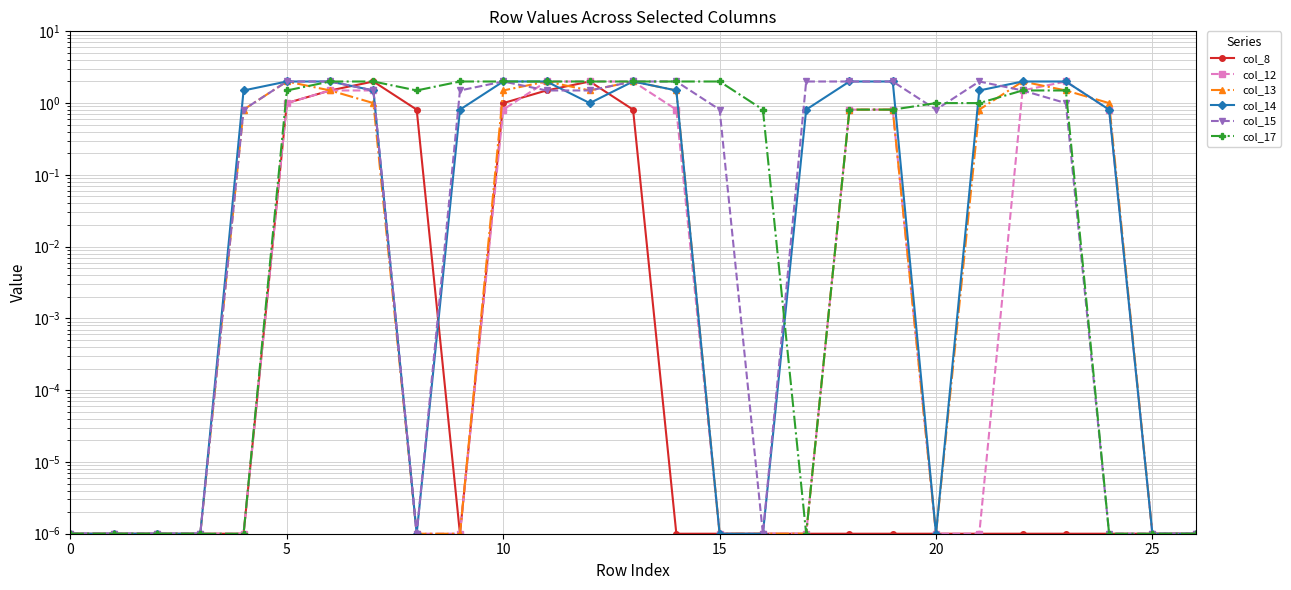

At which category is the sum across all series the highest?

11